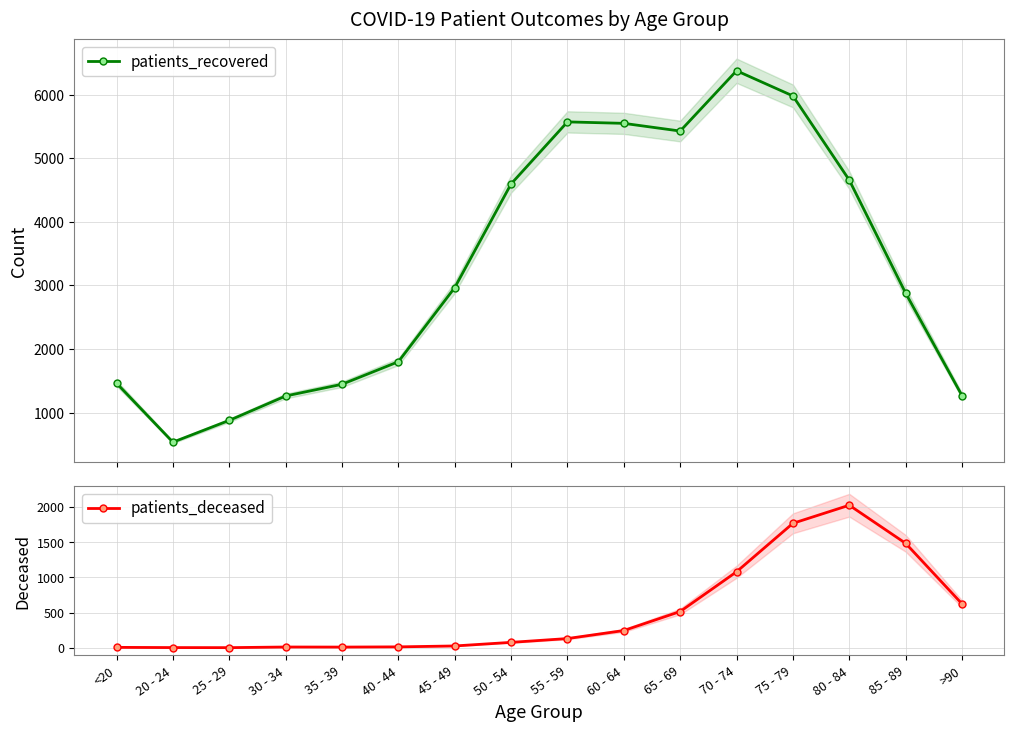

Reading left to right, what are all the values shown in this chart?

patients_recovered: <20=1463	20 - 24=536	25 - 29=879	30 - 34=1262	35 - 39=1446	40 - 44=1801	45 - 49=2966	50 - 54=4596	55 - 59=5571	60 - 64=5548	65 - 69=5427	70 - 74=6375	75 - 79=5979	80 - 84=4656	85 - 89=2879	>90=1268
patients_deceased: <20=6	20 - 24=3	25 - 29=2	30 - 34=11	35 - 39=10	40 - 44=13	45 - 49=26	50 - 54=77	55 - 59=131	60 - 64=245	65 - 69=515	70 - 74=1079	75 - 79=1767	80 - 84=2024	85 - 89=1483	>90=624